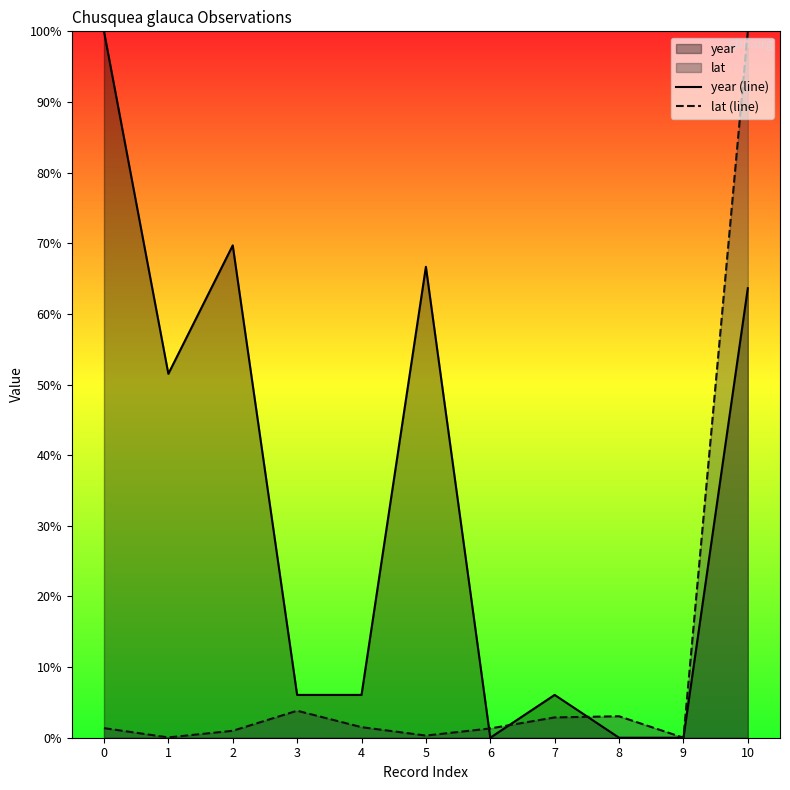

How many intersections are there between year (line) and lat (line)?

3